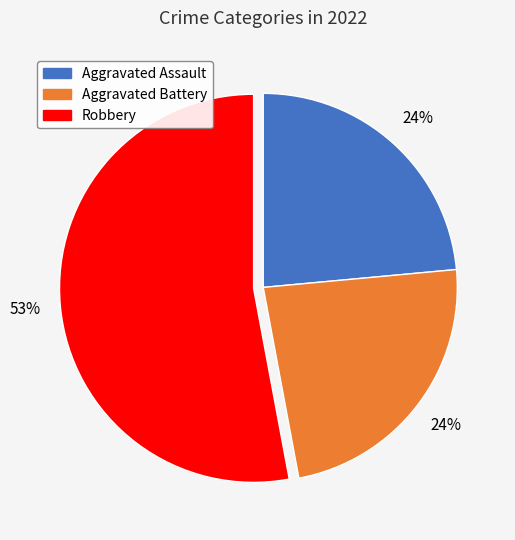

The Aggravated Battery slice represents 12% of the pie. True or false?

False